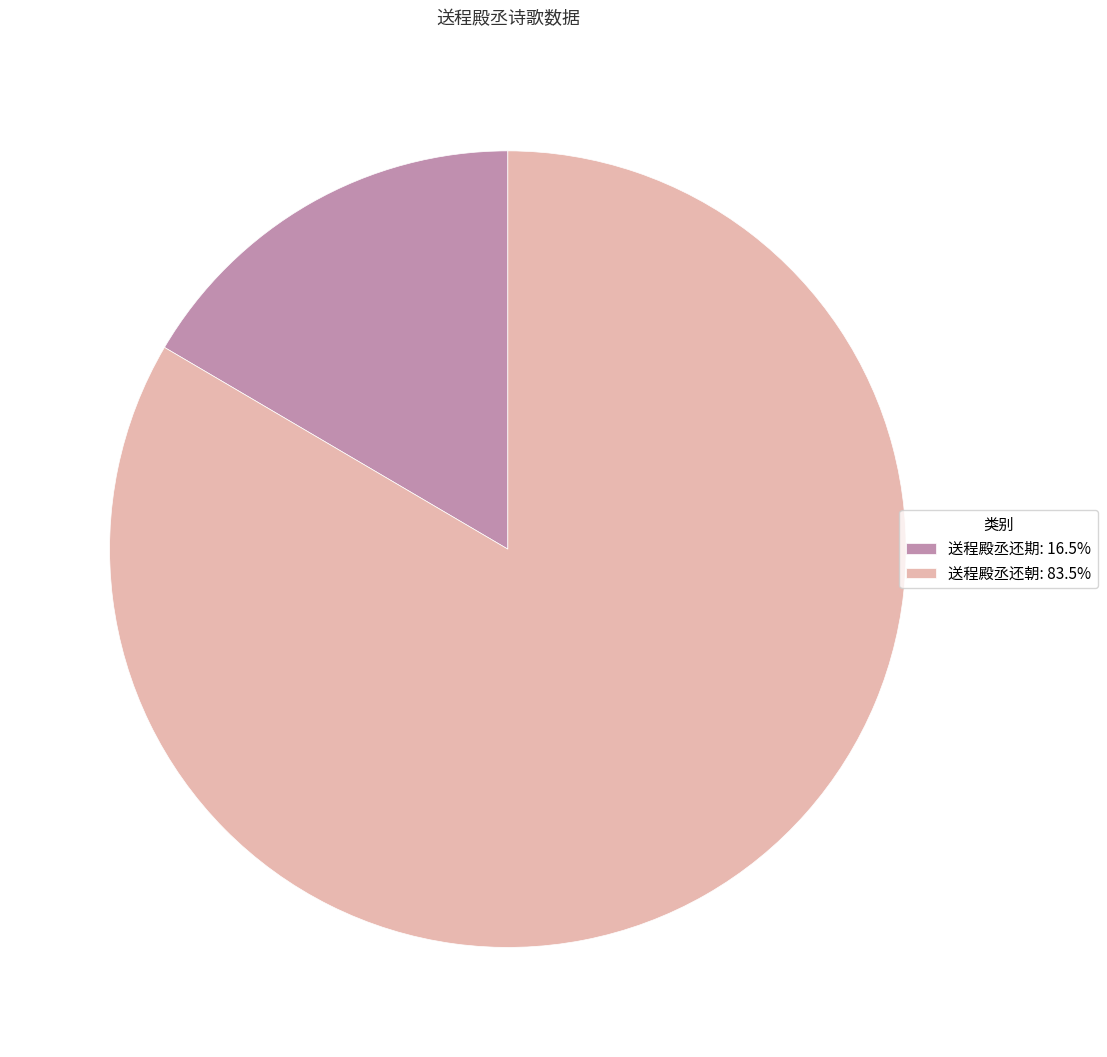

Which slice is the smallest?

送程殿丞还期